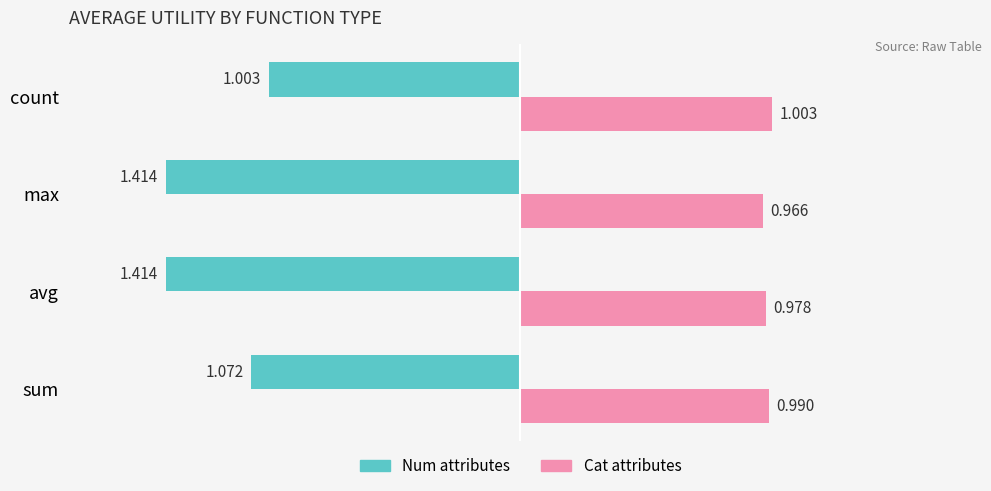

At which category is the sum across all series the highest?

count